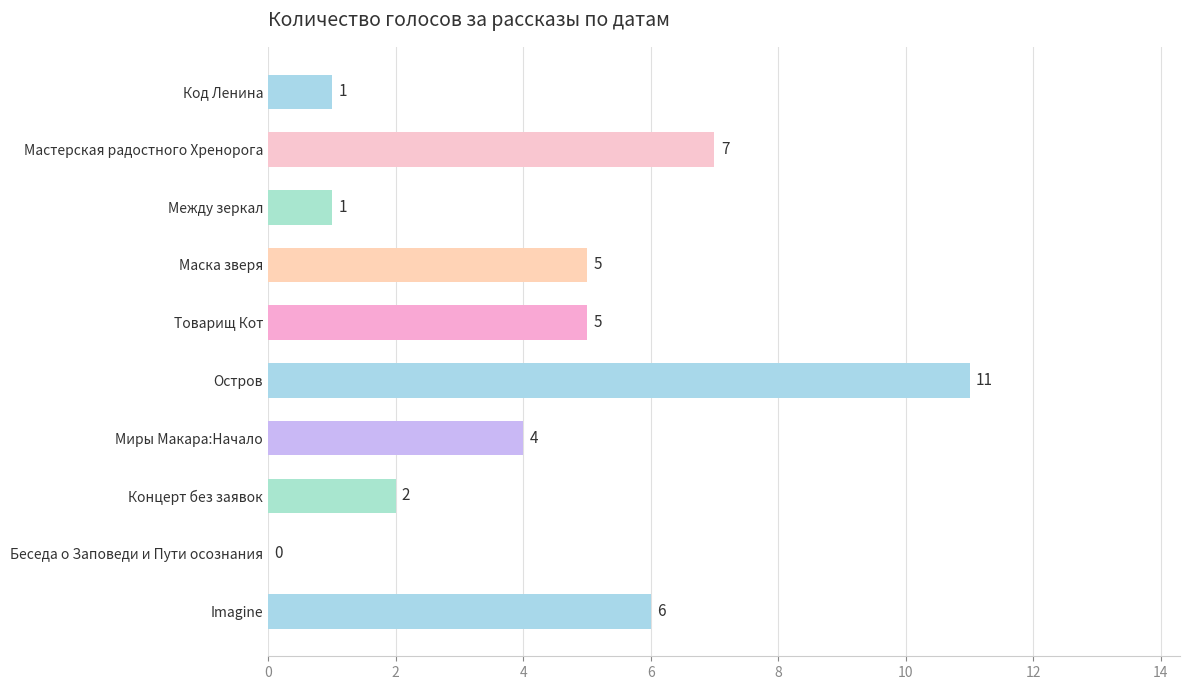

Reading bottom to top, transcribe all the data shown in this chart.

Imagine=6	Беседа о Заповеди и Пути осознания=0	Концерт без заявок=2	Миры Макара:Начало=4	Остров=11	Товарищ Кот=5	Маска зверя=5	Между зеркал=1	Мастерская радостного Хренорога=7	Код Ленина=1